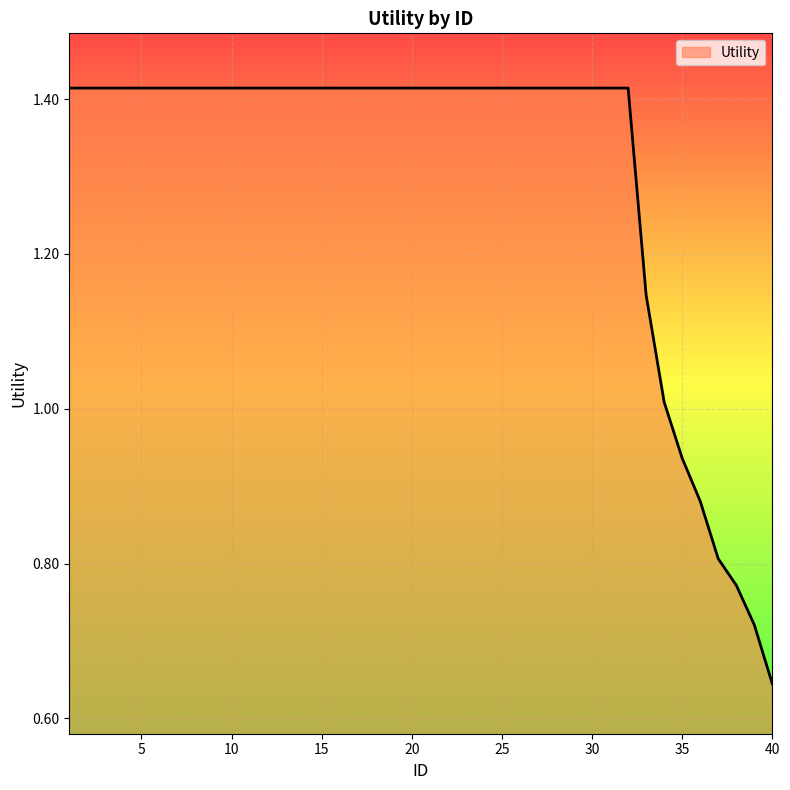

How many values are below 1?

6